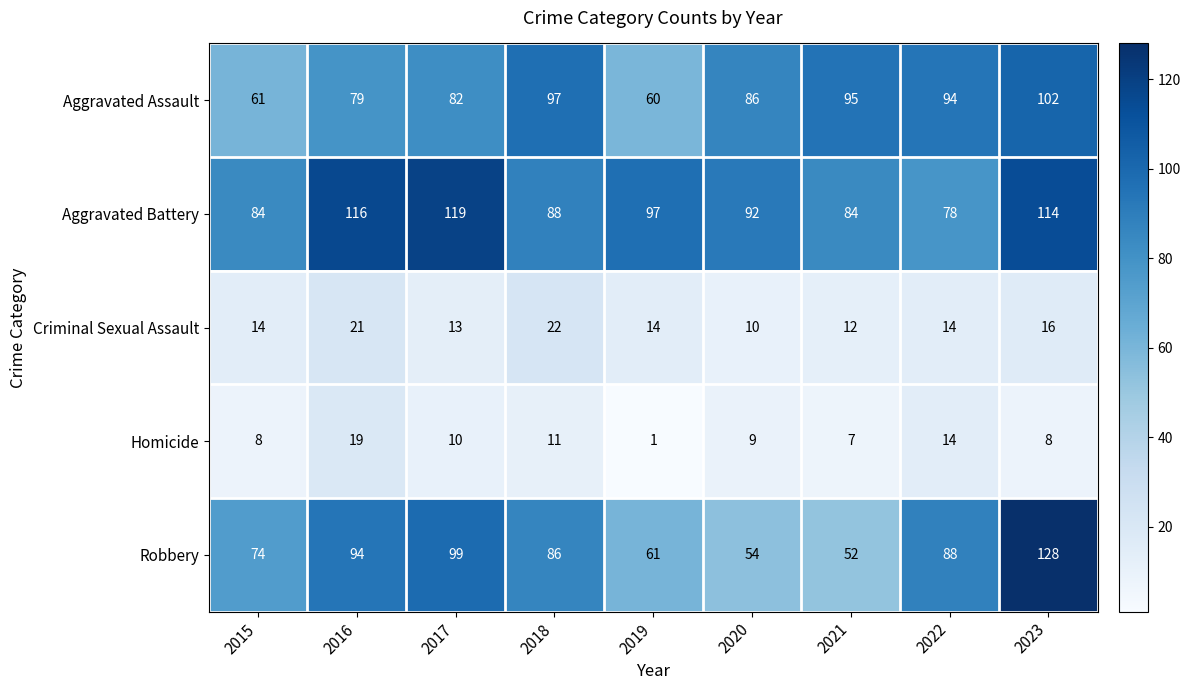

Rank the series at 2017 from lowest to highest value.

Homicide, Criminal Sexual Assault, Aggravated Assault, Robbery, Aggravated Battery